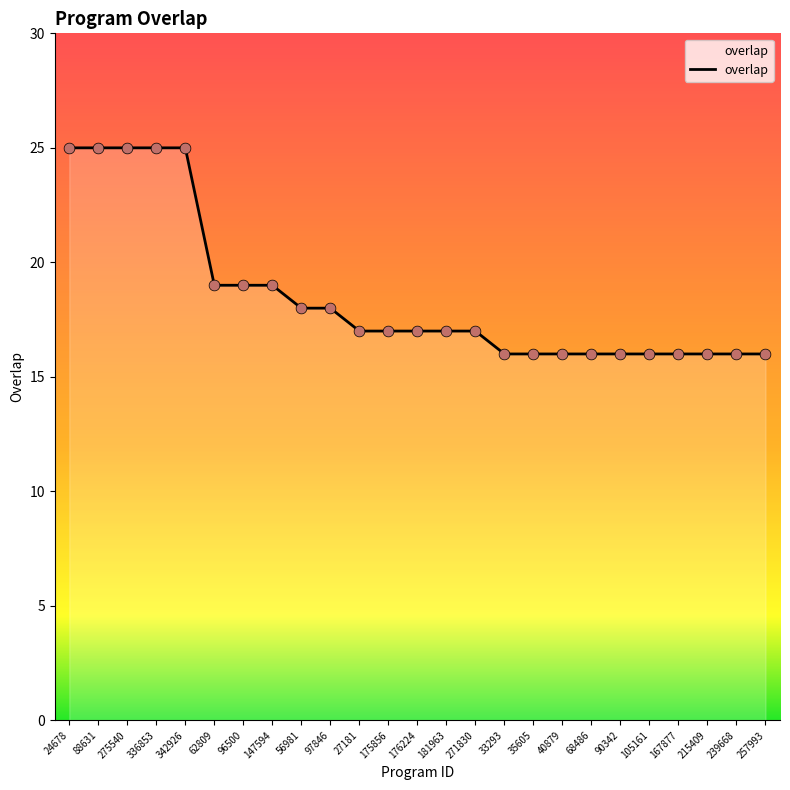

What is the change in value from 27181 to 40879?

-1